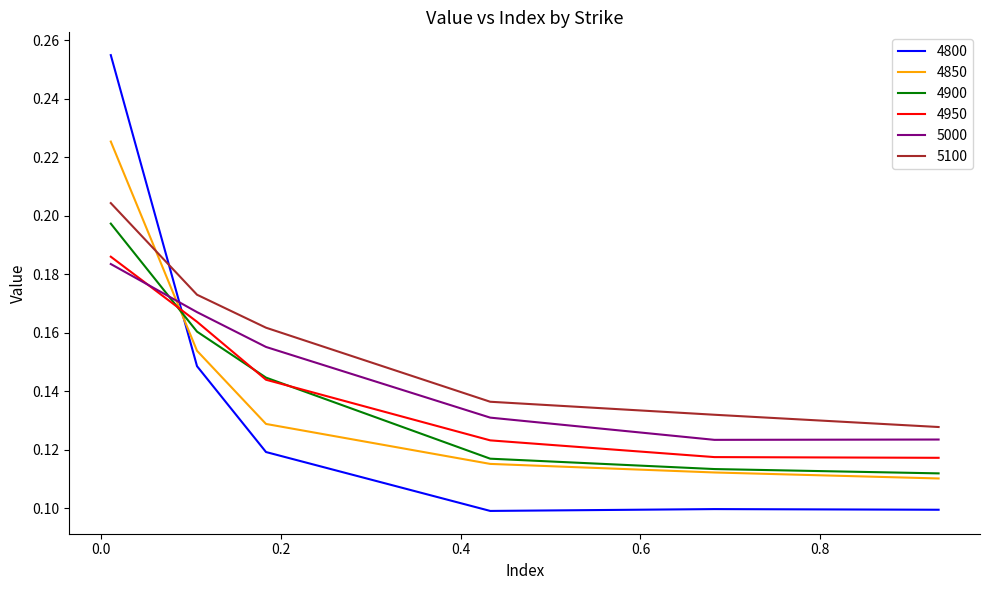

Which series has the largest total across all categories?

5100